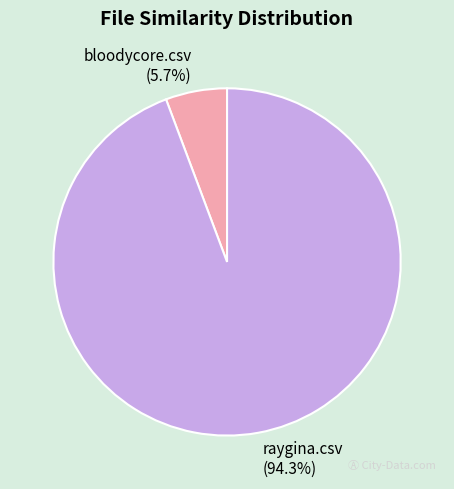

What is the smallest slice in the pie chart?

bloodycore.csv